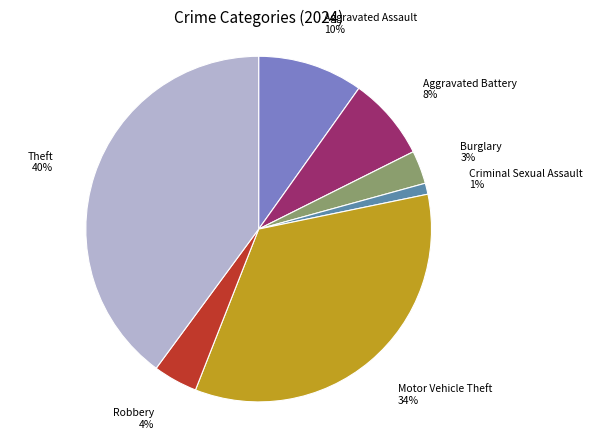

Which category has the smallest portion of the pie?

Criminal Sexual Assault